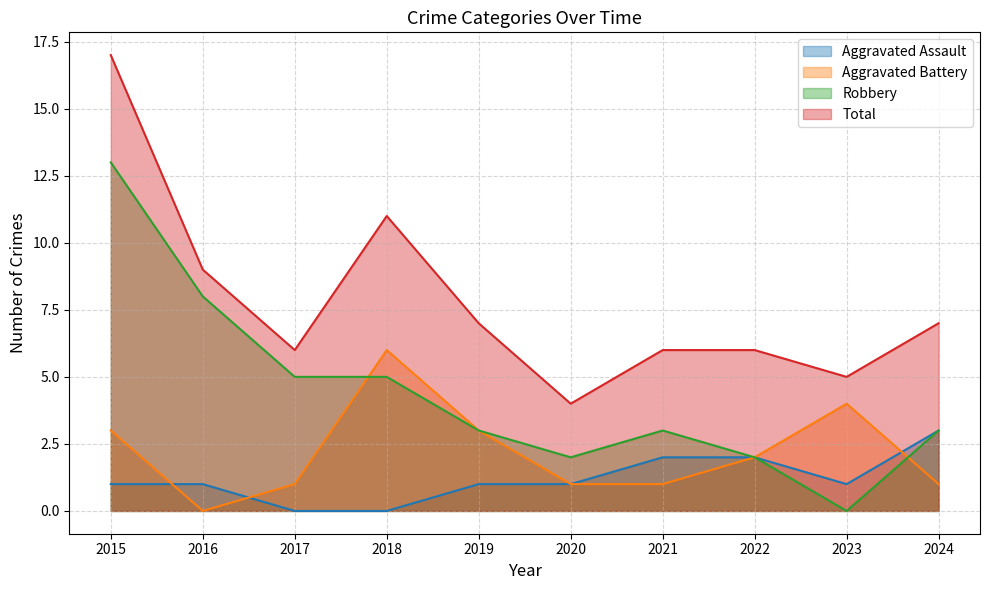

Rank the series by their maximum value, from highest to lowest.

Total, Robbery, Aggravated Battery, Aggravated Assault